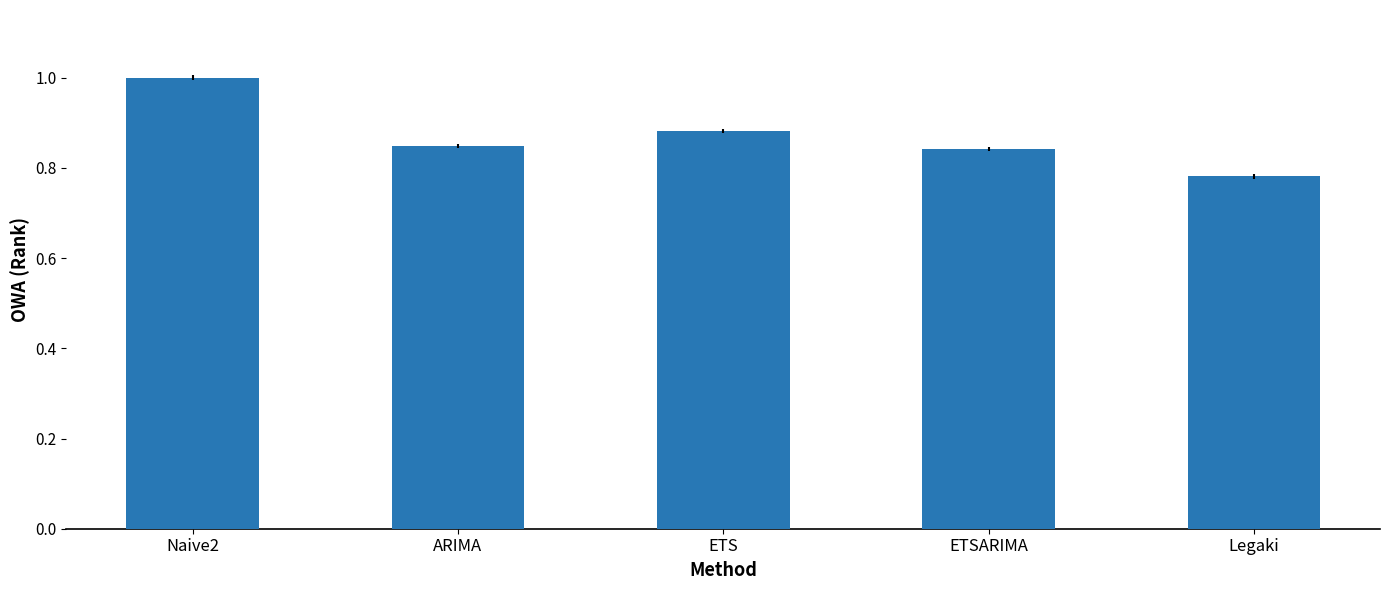

What is the difference between the maximum and minimum values?

0.2